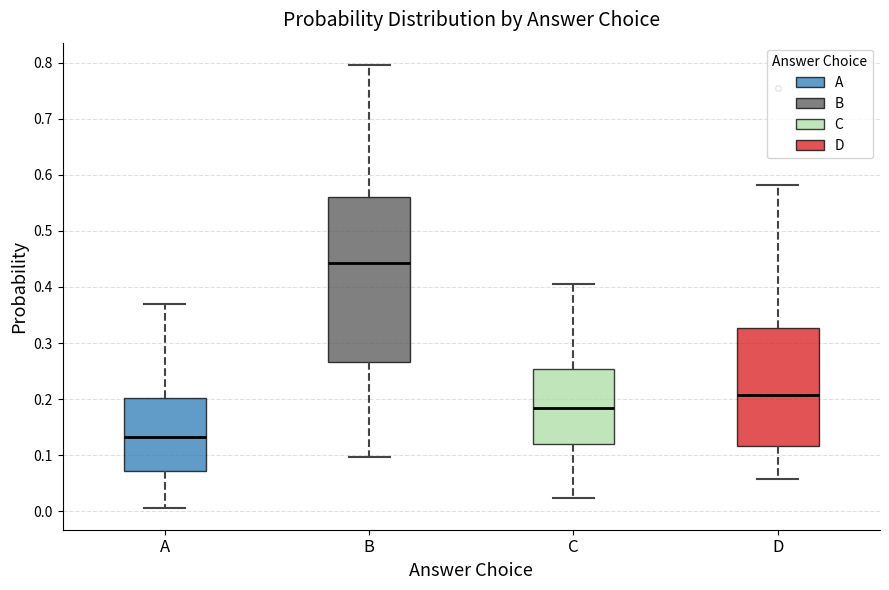

Reading left to right, transcribe this box plot: for each box, give where its median line is, the range the box spans, and where its two whiskers end, as read against the y-axis. The values are not printed on the chart, so give them approximately, as read against the axis.

A: median 0.13, box 0.07 to 0.20, whiskers 0.01 to 0.37
B: median 0.44, box 0.27 to 0.56, whiskers 0.10 to 0.80
C: median 0.18, box 0.12 to 0.25, whiskers 0.02 to 0.41
D: median 0.21, box 0.12 to 0.33, whiskers 0.06 to 0.58